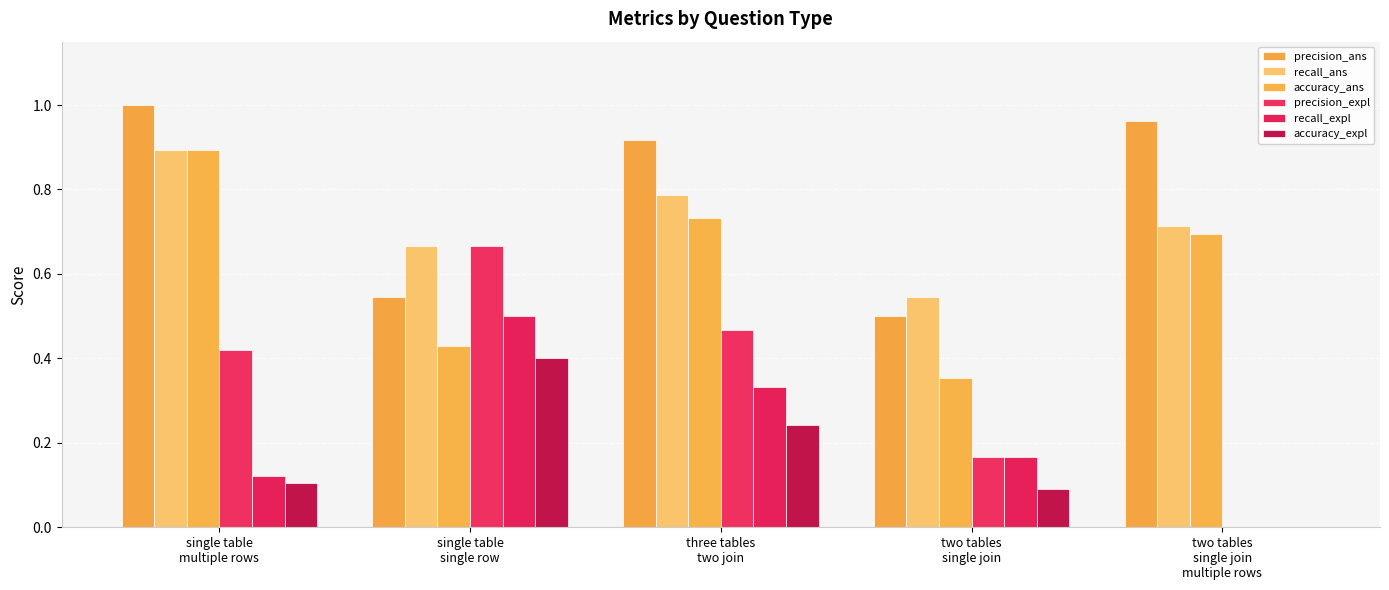

Reading right to left, what are all the values shown in this chart?

precision_ans: two tables
single join
multiple rows=1.0	two tables
single join=0.5	three tables
two join=0.9	single table
single row=0.5	single table
multiple rows=1.0
recall_ans: two tables
single join
multiple rows=0.7	two tables
single join=0.5	three tables
two join=0.8	single table
single row=0.7	single table
multiple rows=0.9
accuracy_ans: two tables
single join
multiple rows=0.7	two tables
single join=0.4	three tables
two join=0.7	single table
single row=0.4	single table
multiple rows=0.9
precision_expl: two tables
single join
multiple rows=0.0	two tables
single join=0.2	three tables
two join=0.5	single table
single row=0.7	single table
multiple rows=0.4
recall_expl: two tables
single join
multiple rows=0.0	two tables
single join=0.2	three tables
two join=0.3	single table
single row=0.5	single table
multiple rows=0.1
accuracy_expl: two tables
single join
multiple rows=0.0	two tables
single join=0.1	three tables
two join=0.2	single table
single row=0.4	single table
multiple rows=0.1